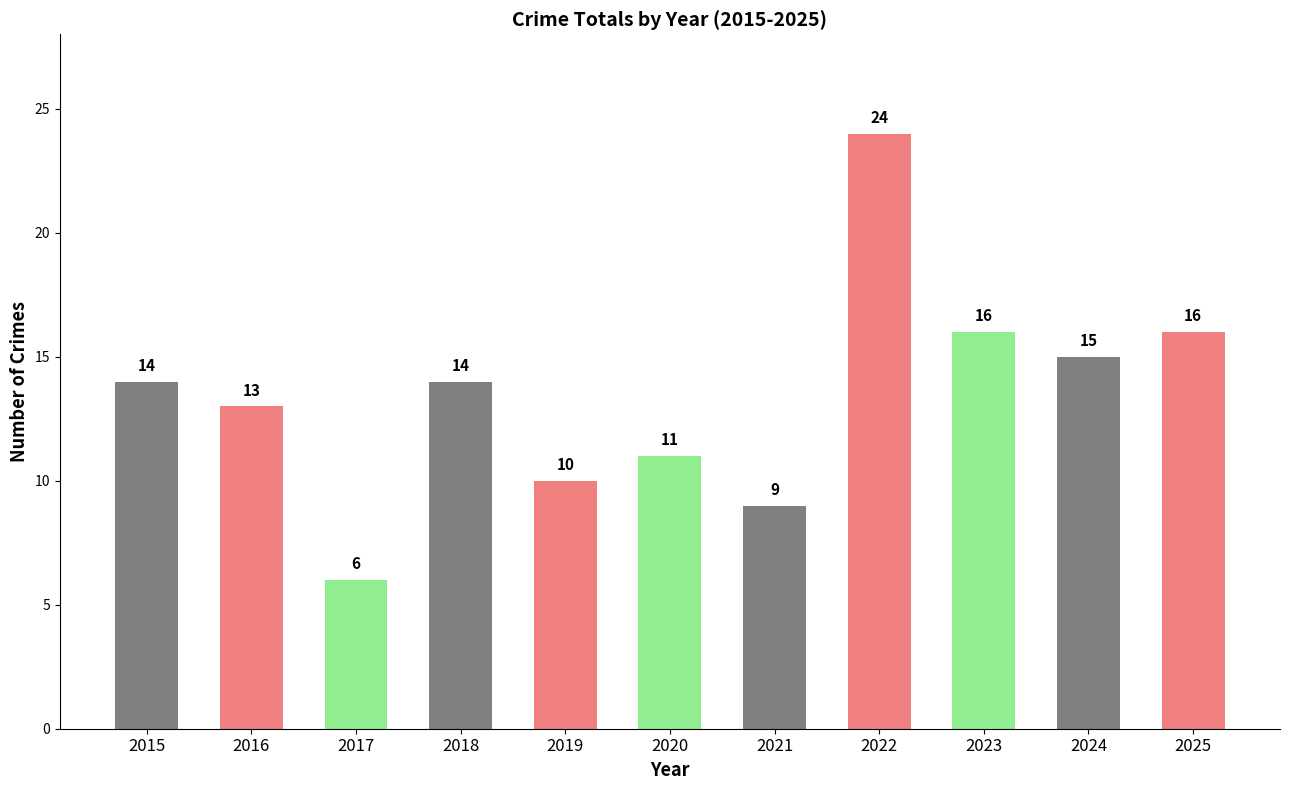

What is the value of the 4th bar from the left?

14